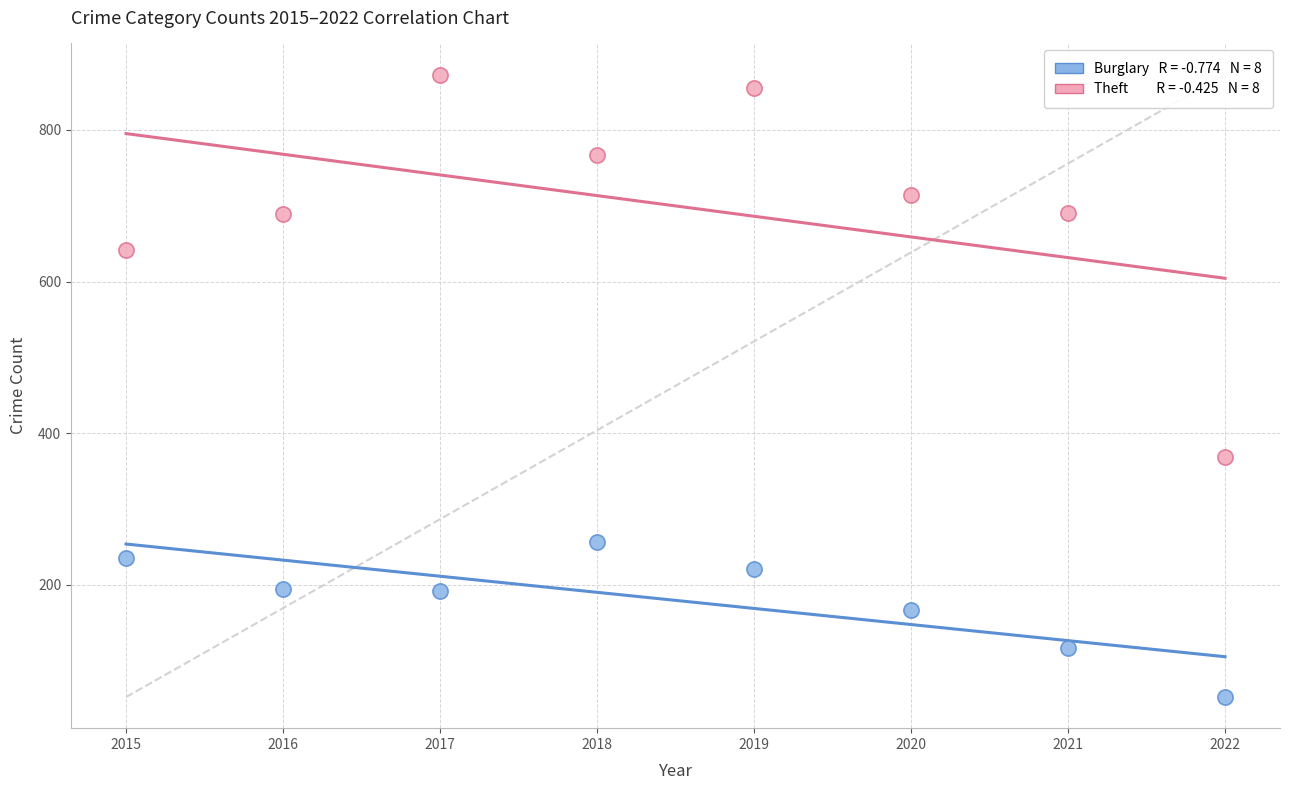

Across all data points, what is the range of X values (max minus min)?

7